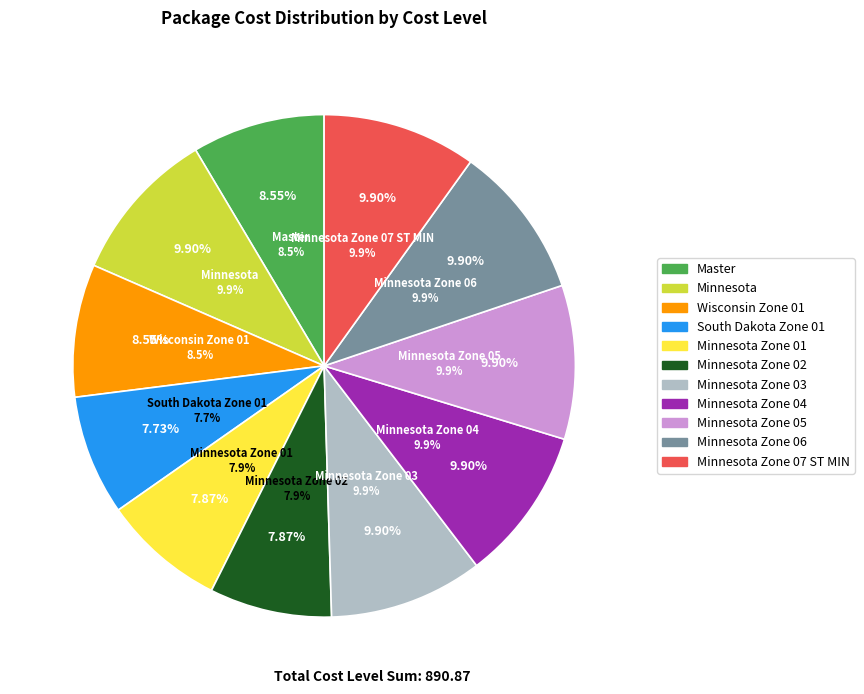

The Minnesota Zone 05 slice represents 16% of the pie. True or false?

False